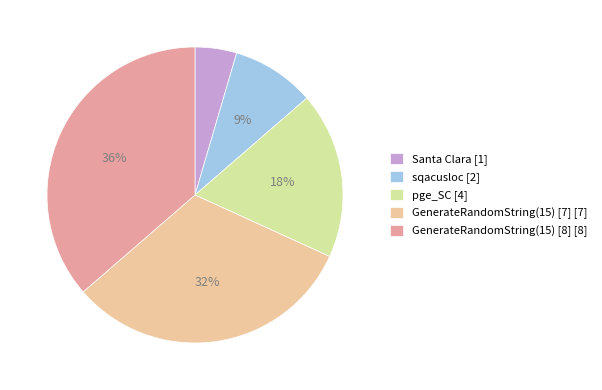

True or false: sqacusloc accounts for 9% of the total.

True